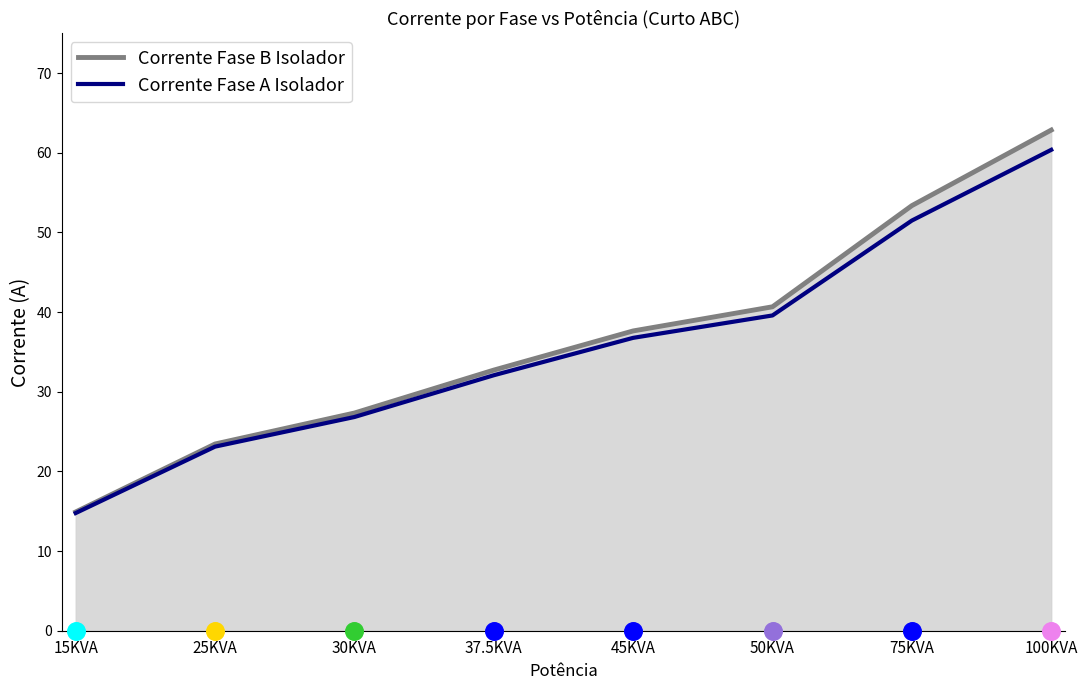

What are all the series names shown in the legend?

Corrente Fase B Isolador, Corrente Fase A Isolador